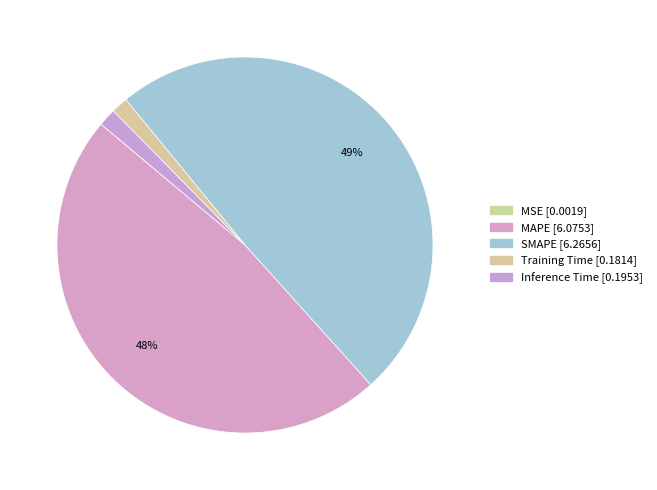

How many slices are in this pie chart?

5